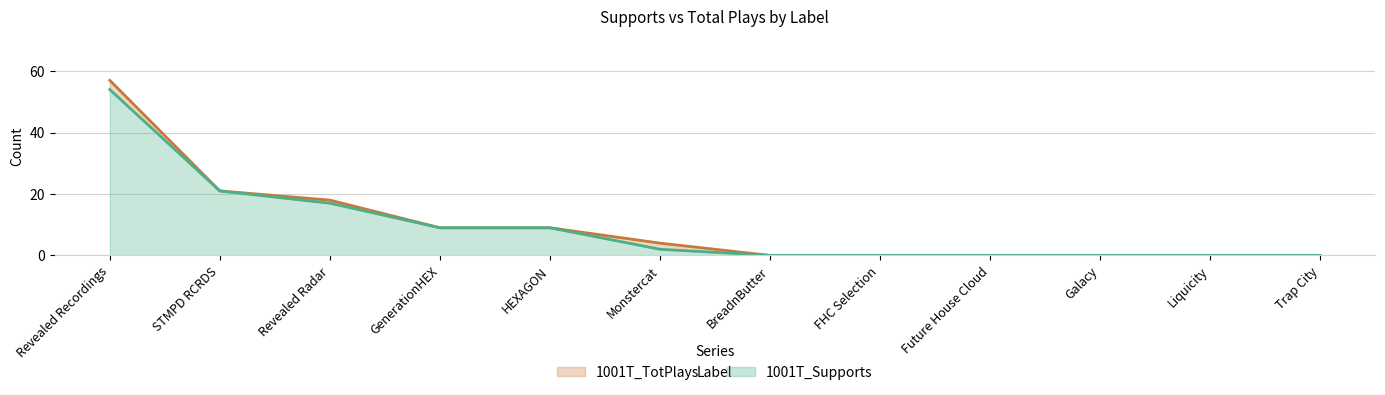

True or false: 1001T_Supports and 1001T_TotPlays cross at least once.

False